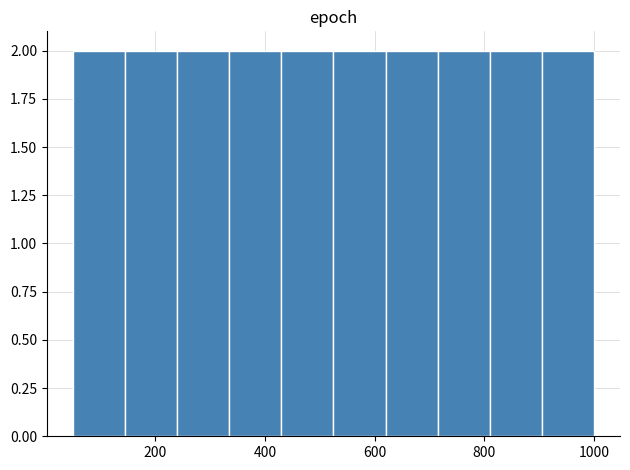

Reading left to right, list every bar in this chart as the range it spans on the x-axis followed by its height. Neither the bar edges nor the heights are printed on the chart, so give them approximately, as read against the axes.

50 to 145: 2
145 to 240: 2
240 to 335: 2
335 to 430: 2
430 to 525: 2
525 to 620: 2
620 to 715: 2
715 to 810: 2
810 to 905: 2
905 to 1000: 2